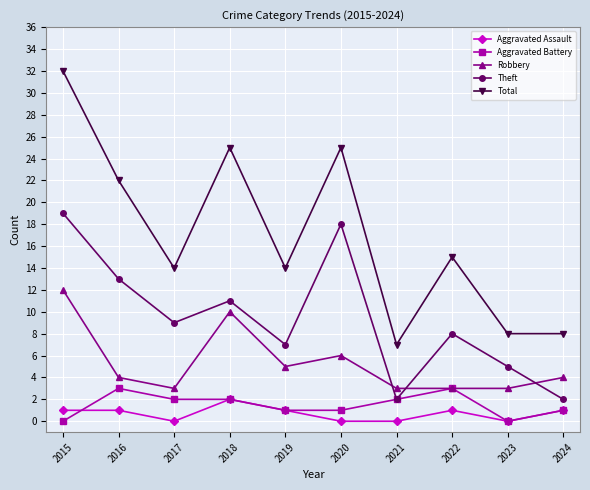

How many interior local peaks does the Theft series have?

3